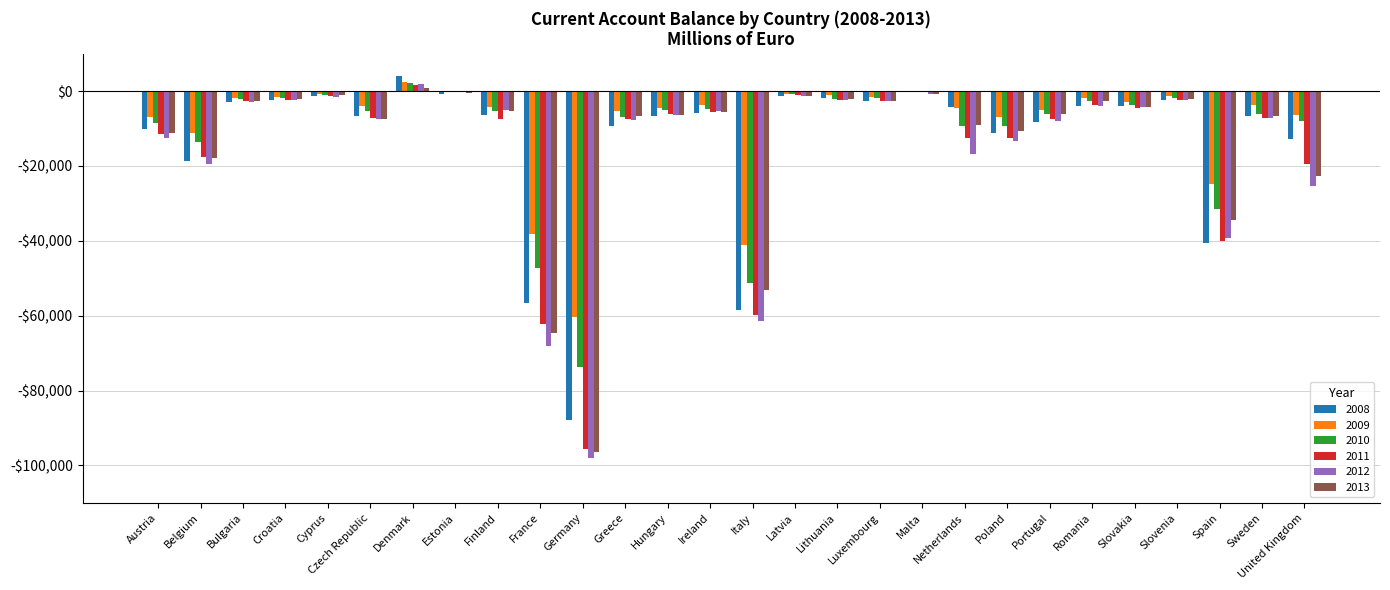

Which category has the highest value in the 2013 series?

Denmark